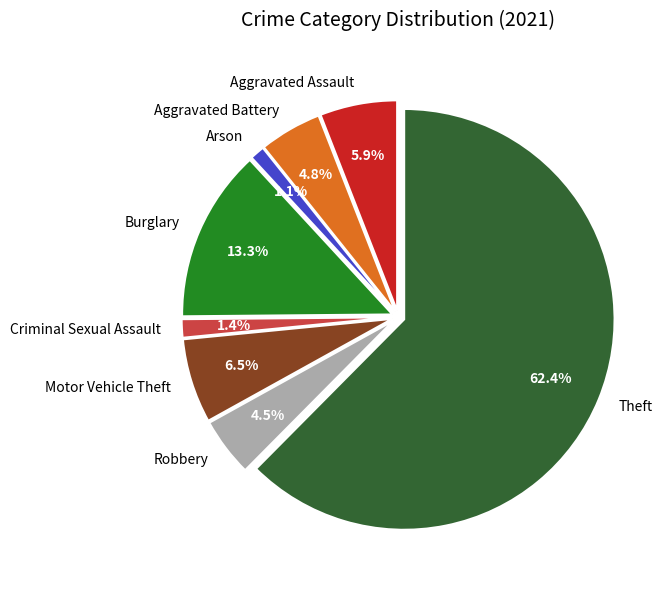

To the nearest percent, what portion does Criminal Sexual Assault represent?

1%